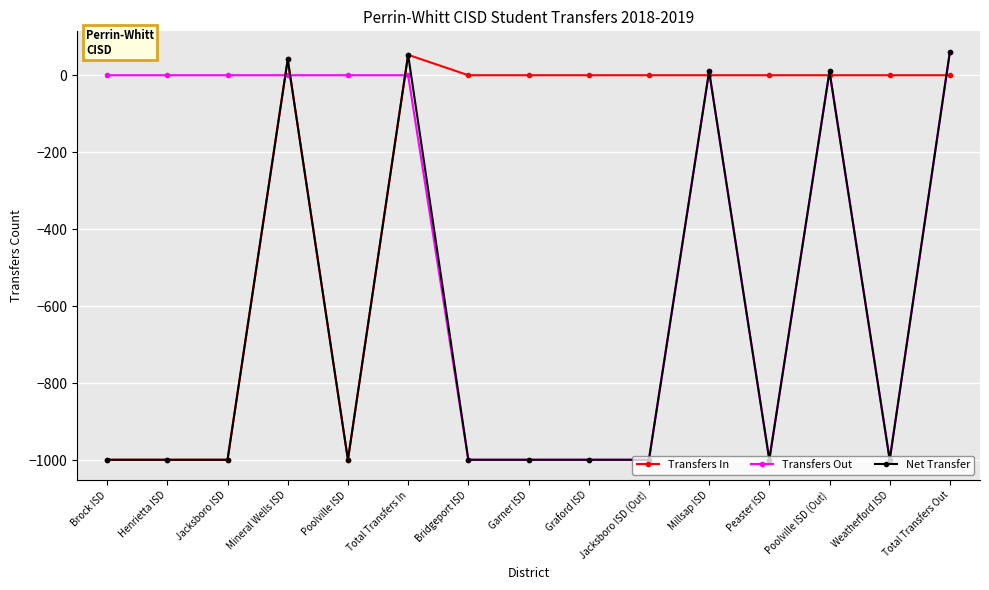

What is the minimum value for Transfers In?

-999